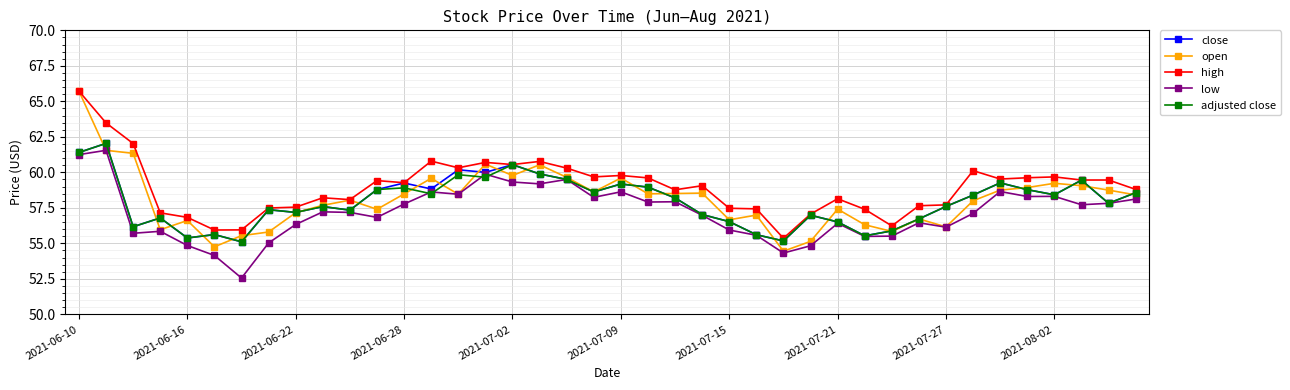

Is this an area chart (filled region under the line)?

No